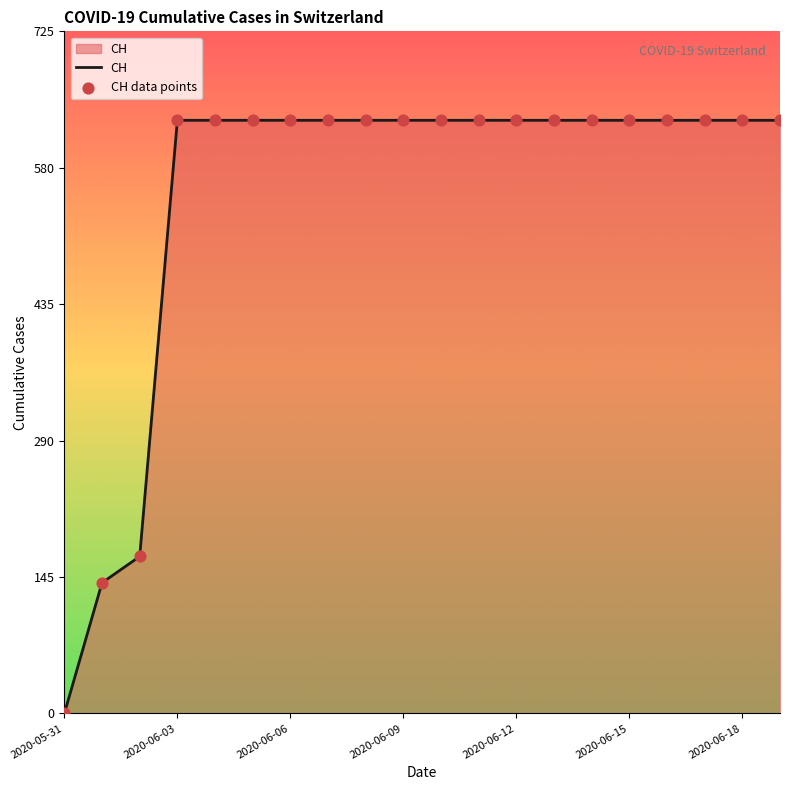

What is the greatest value displayed?

631